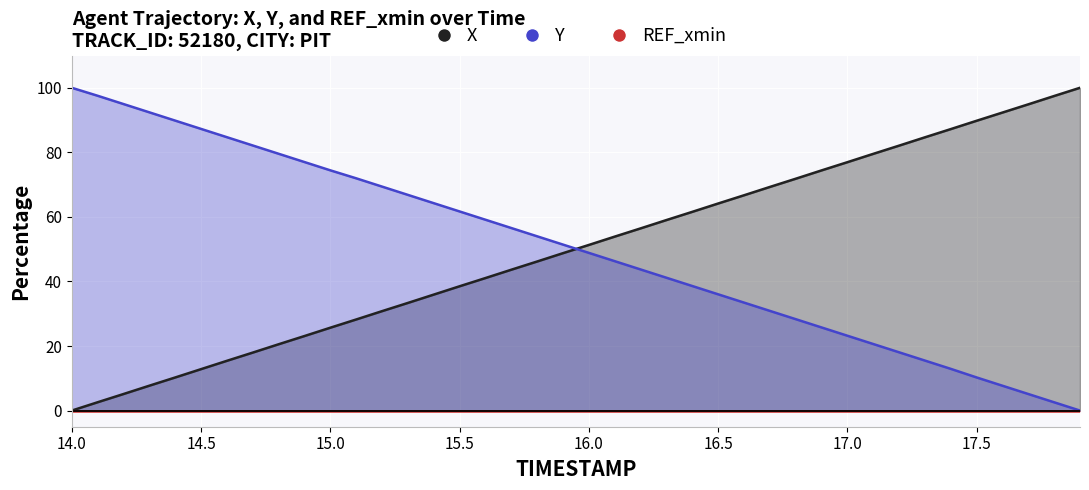

Which series ends up on top after the final intersection of X and Y?

X